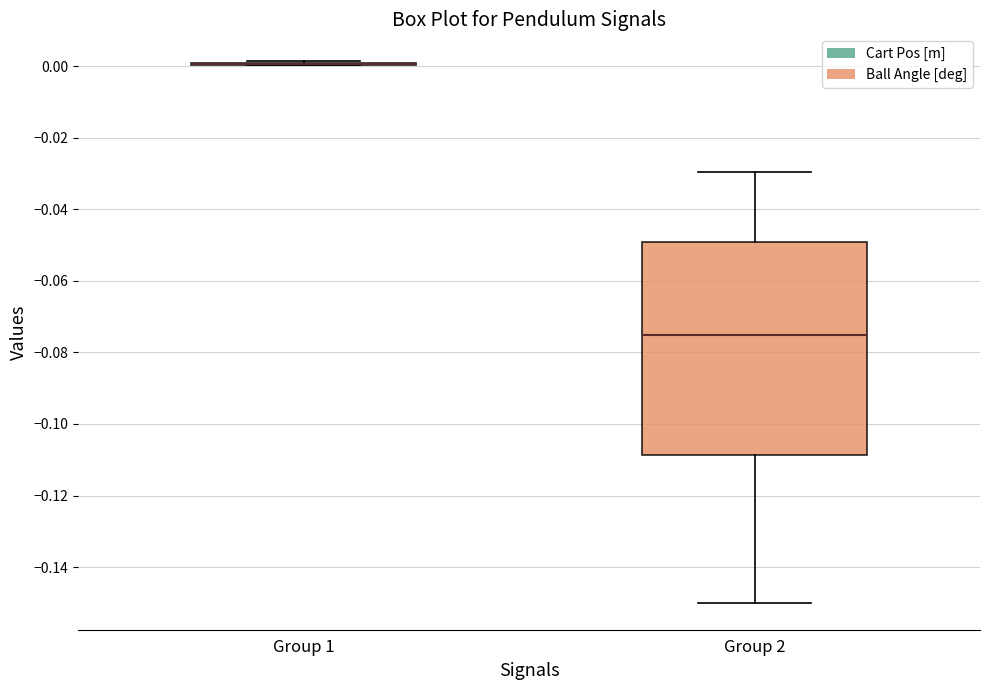

Reading left to right, read every box against the y-axis: the position of its median line, the range the box covers, and the ends of its whiskers. The values are not printed on the chart, so give them approximately, as read against the axis.

Group 1: box collapsed to a line at 0.000, whiskers 0.000 to 0.002
Group 2: median -0.076, box -0.108 to -0.050, whiskers -0.150 to -0.030